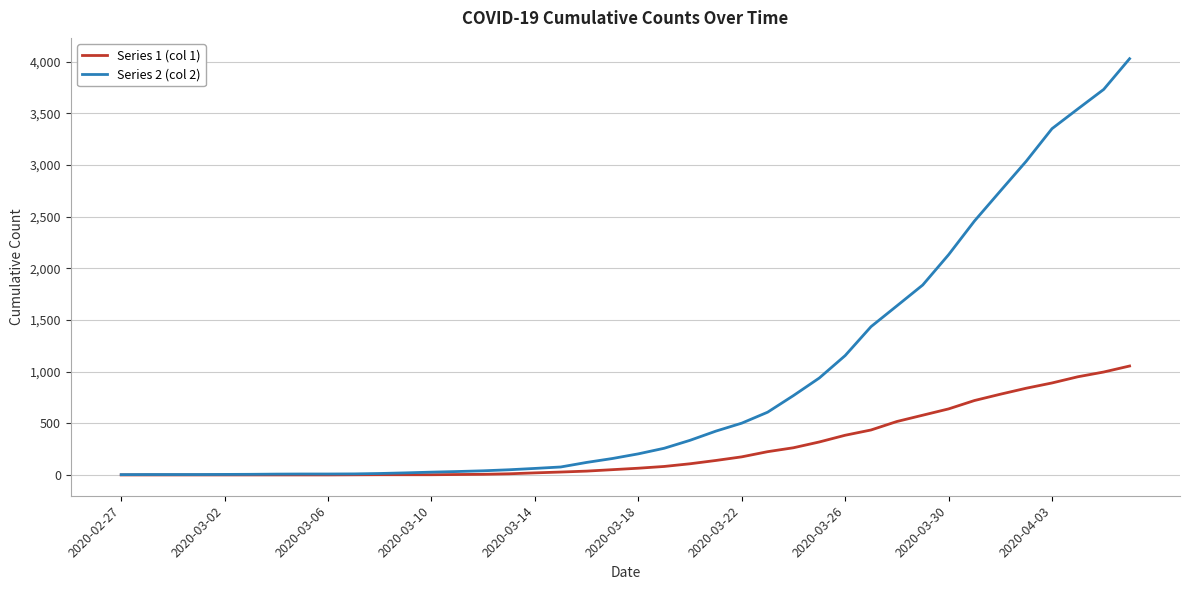

Which series has the largest total across all categories?

Series 2 (col 2)